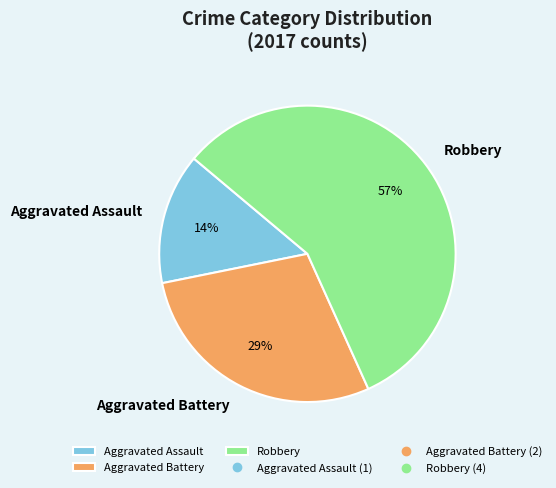

To the nearest percent, what percentage of the pie is Aggravated Assault?

14%